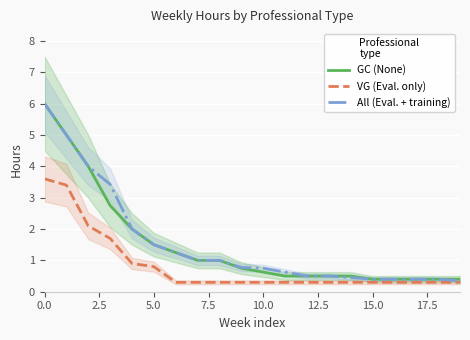

What is the value of the GC (None) point at the 5th from the left?

2.0